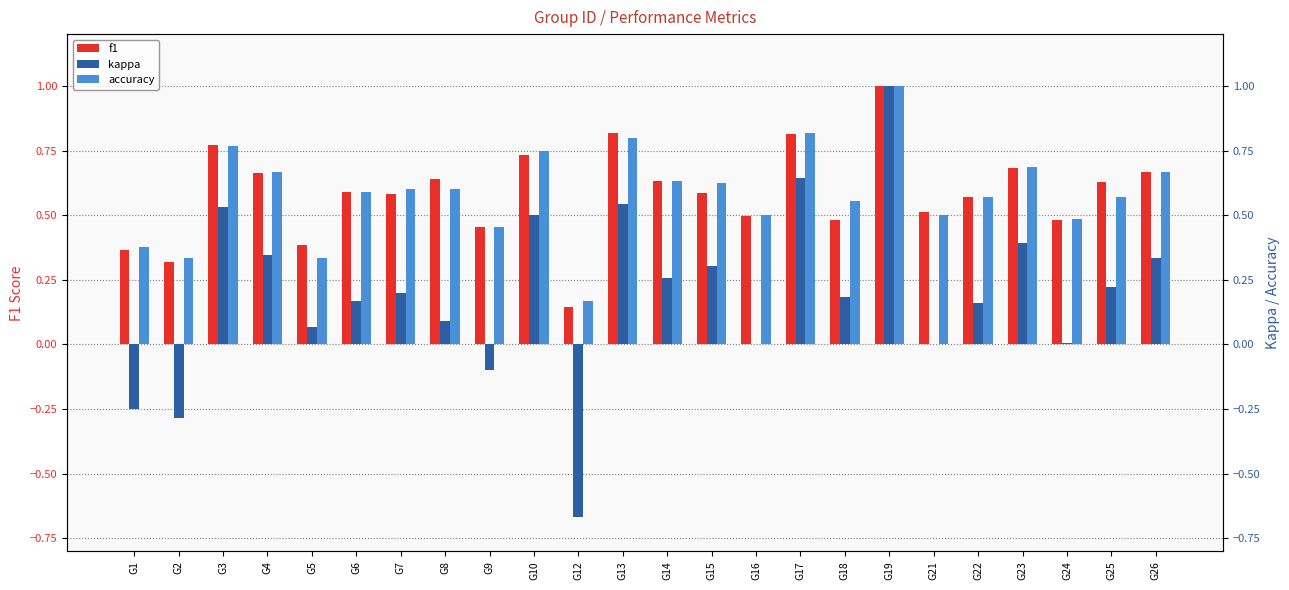

The kappa series shows 0.2 at G4. True or false?

False